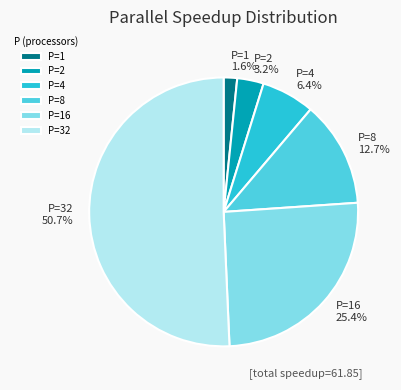

To the nearest percent, what is the difference between the P=2 and P=1 slice percentages?

2%